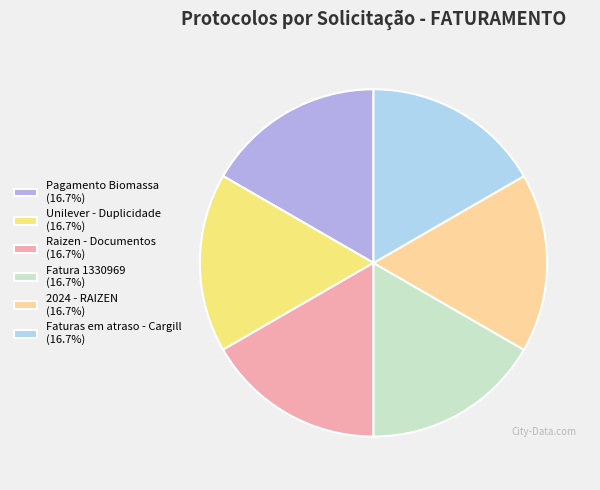

Is Raizen - Documentos (16.7%) the majority of the pie?

No